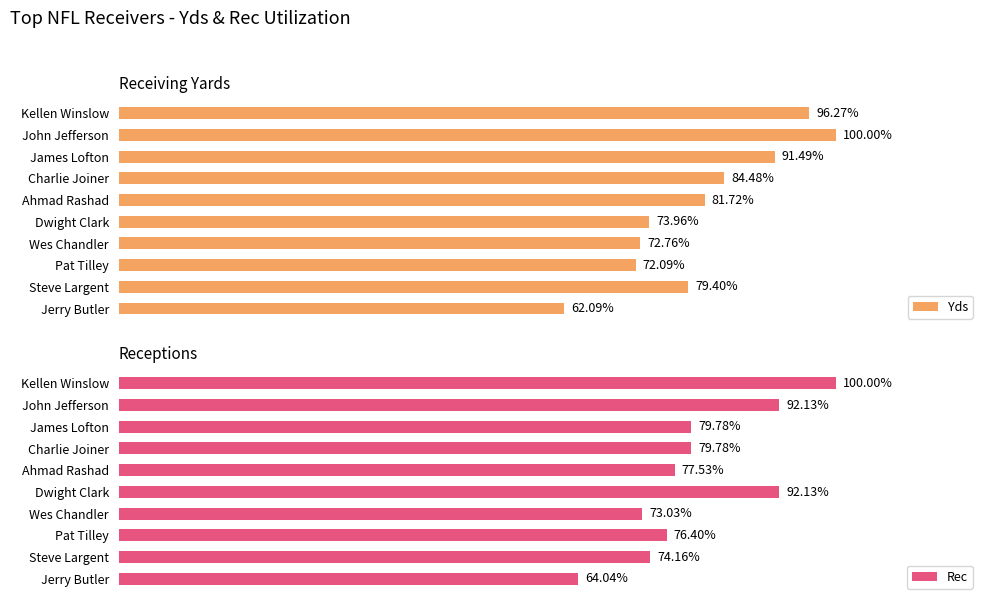

Which category has the highest value in the Yds series?

John Jefferson